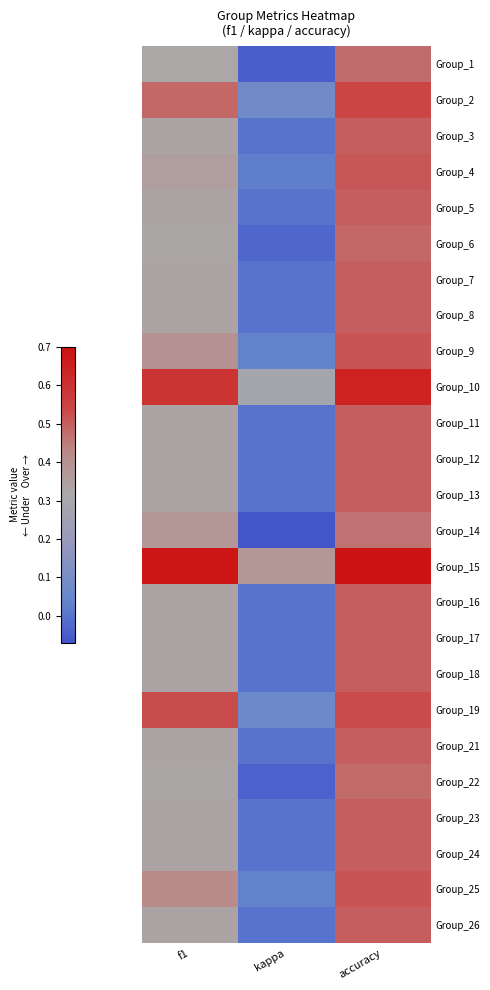

Reading right to left, what are all the values shown in this chart?

Group_1: accuracy=0.5	kappa=-0.0	f1=0.3
Group_2: accuracy=0.5	kappa=0.1	f1=0.5
Group_3: accuracy=0.5	kappa=0.0	f1=0.3
Group_4: accuracy=0.5	kappa=0.0	f1=0.4
Group_5: accuracy=0.5	kappa=0.0	f1=0.3
Group_6: accuracy=0.5	kappa=-0.0	f1=0.3
Group_7: accuracy=0.5	kappa=0.0	f1=0.3
Group_8: accuracy=0.5	kappa=0.0	f1=0.3
Group_9: accuracy=0.5	kappa=0.0	f1=0.4
Group_10: accuracy=0.6	kappa=0.3	f1=0.6
Group_11: accuracy=0.5	kappa=0.0	f1=0.3
Group_12: accuracy=0.5	kappa=0.0	f1=0.3
Group_13: accuracy=0.5	kappa=0.0	f1=0.3
Group_14: accuracy=0.5	kappa=-0.1	f1=0.4
Group_15: accuracy=0.7	kappa=0.4	f1=0.7
Group_16: accuracy=0.5	kappa=0.0	f1=0.3
Group_17: accuracy=0.5	kappa=0.0	f1=0.3
Group_18: accuracy=0.5	kappa=0.0	f1=0.3
Group_19: accuracy=0.5	kappa=0.1	f1=0.5
Group_21: accuracy=0.5	kappa=0.0	f1=0.3
Group_22: accuracy=0.5	kappa=-0.0	f1=0.3
Group_23: accuracy=0.5	kappa=0.0	f1=0.3
Group_24: accuracy=0.5	kappa=0.0	f1=0.3
Group_25: accuracy=0.5	kappa=0.0	f1=0.4
Group_26: accuracy=0.5	kappa=0.0	f1=0.3